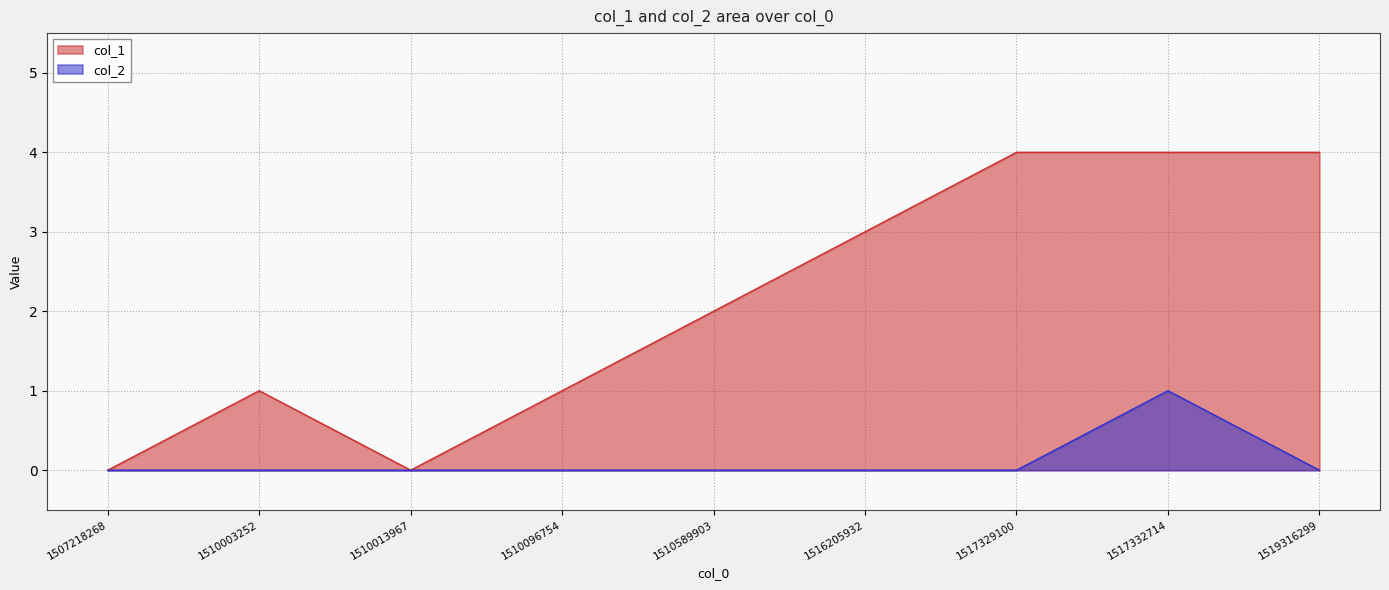

Reading left to right, what are all the values shown in this chart?

col_1: 0	1	0	1	2	3	4	4	4
col_2: 0	0	0	0	0	0	0	1	0